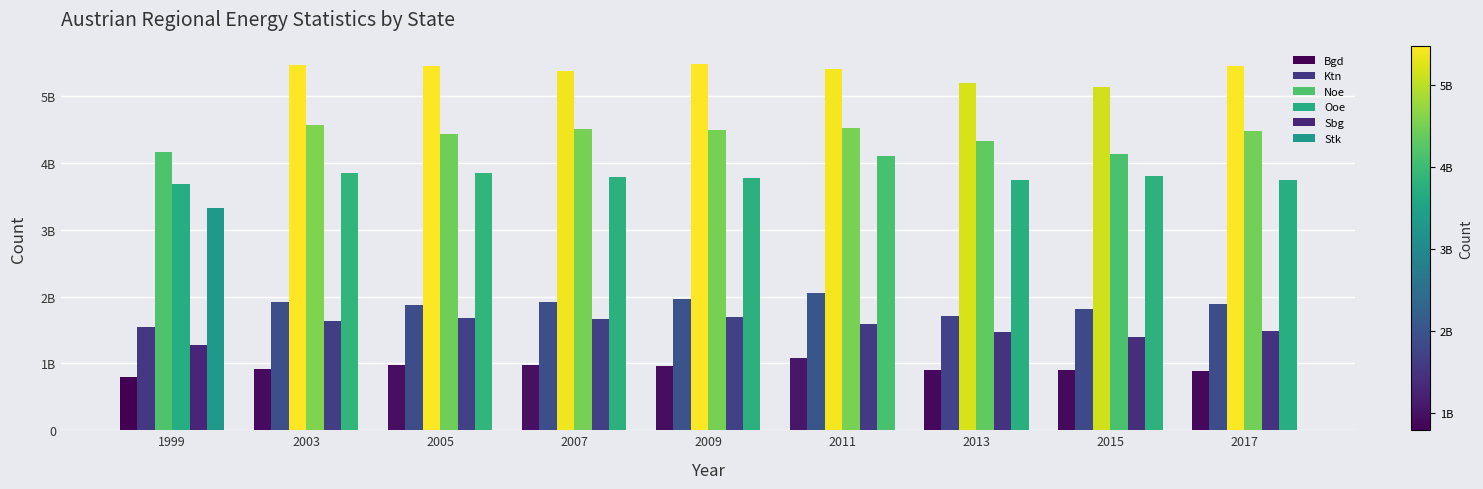

List the series in order of their peak value, lowest first.

Bgd, Sbg, Ktn, Stk, Ooe, Noe